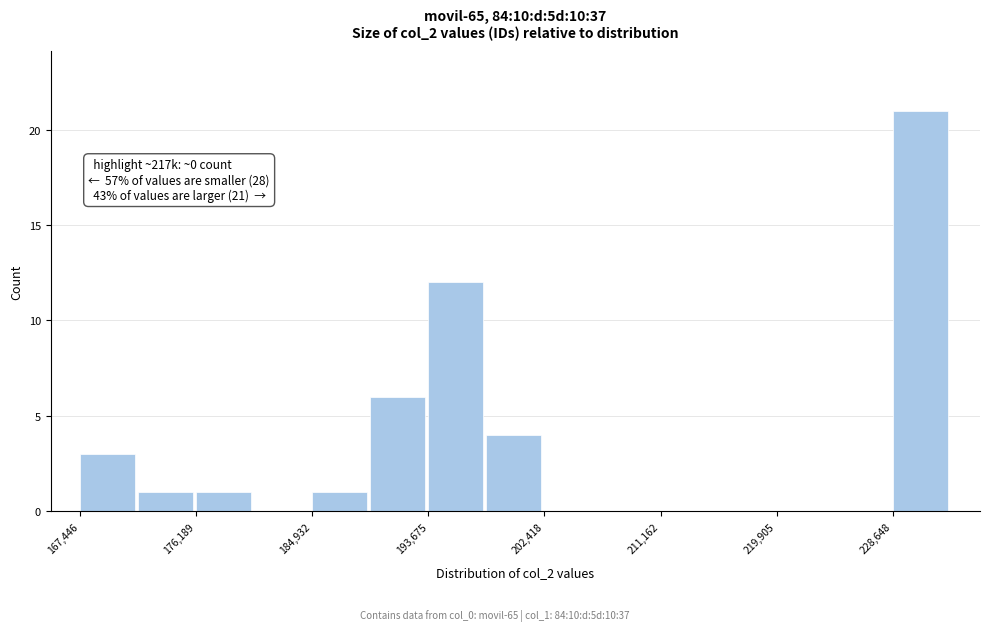

Over which range of the x-axis is the bar tallest?

229000 to 233000